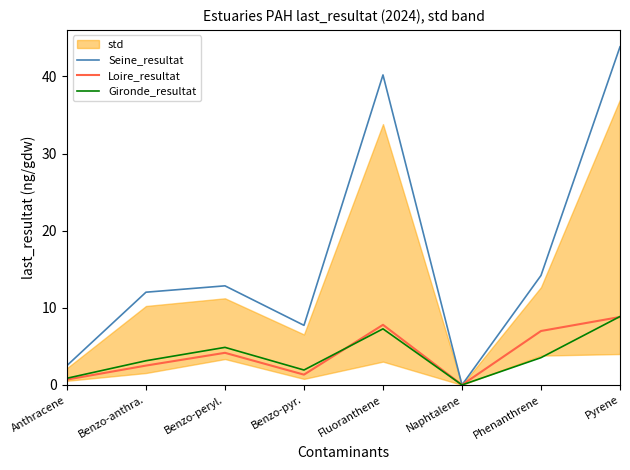

Reading right to left, transcribe all the data shown in this chart.

Seine_resultat: Pyrene=43.8	Phenanthrene=14.2	Naphtalene=0.0	Fluoranthene=40.2	Benzo-pyr.=7.7	Benzo-peryl.=12.8	Benzo-anthra.=12.0	Anthracene=2.5
Loire_resultat: Pyrene=8.8	Phenanthrene=7.0	Naphtalene=0.0	Fluoranthene=7.8	Benzo-pyr.=1.3	Benzo-peryl.=4.2	Benzo-anthra.=2.5	Anthracene=0.7
Gironde_resultat: Pyrene=8.9	Phenanthrene=3.5	Naphtalene=0.0	Fluoranthene=7.3	Benzo-pyr.=1.9	Benzo-peryl.=4.9	Benzo-anthra.=3.1	Anthracene=0.9